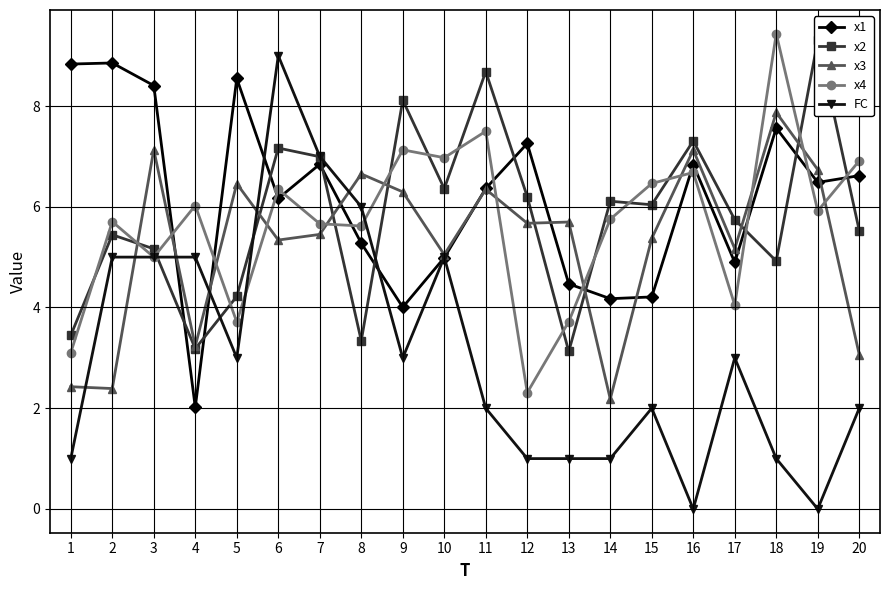

What are all the series names shown in the legend?

x1, x2, x3, x4, FC